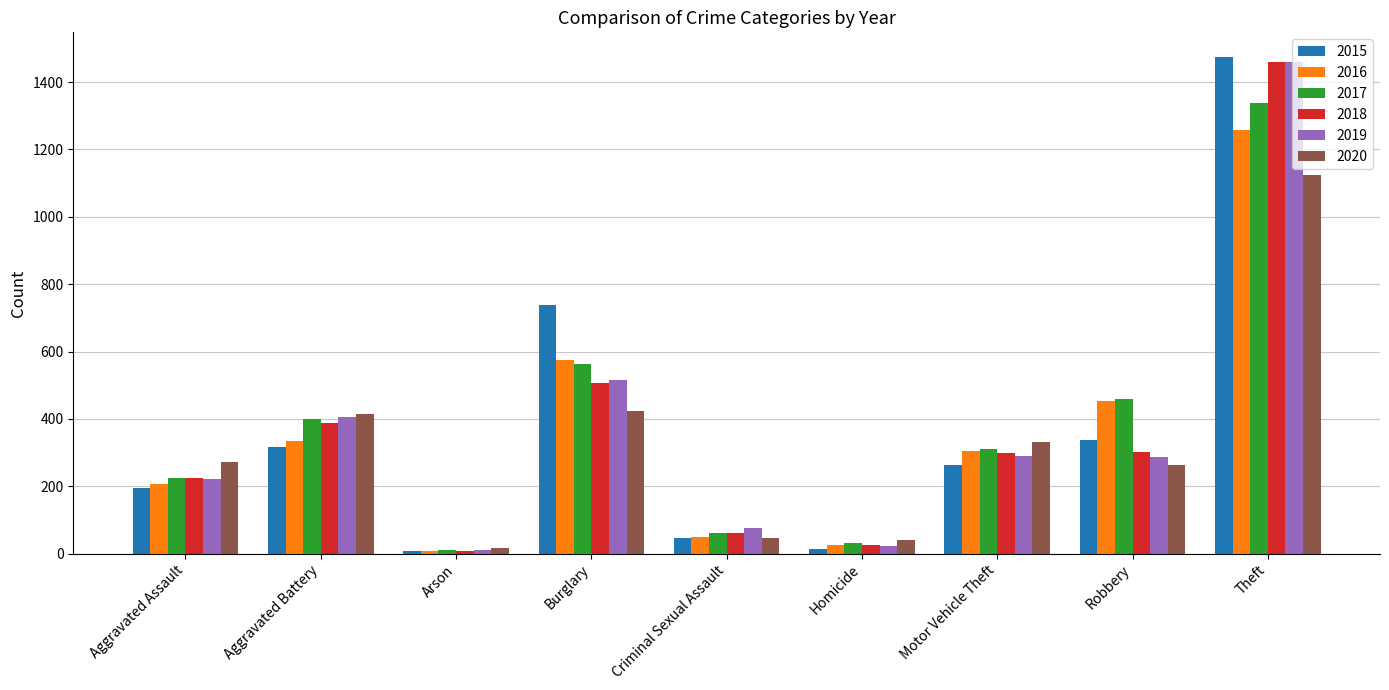

At which category is the sum across all series the highest?

Theft